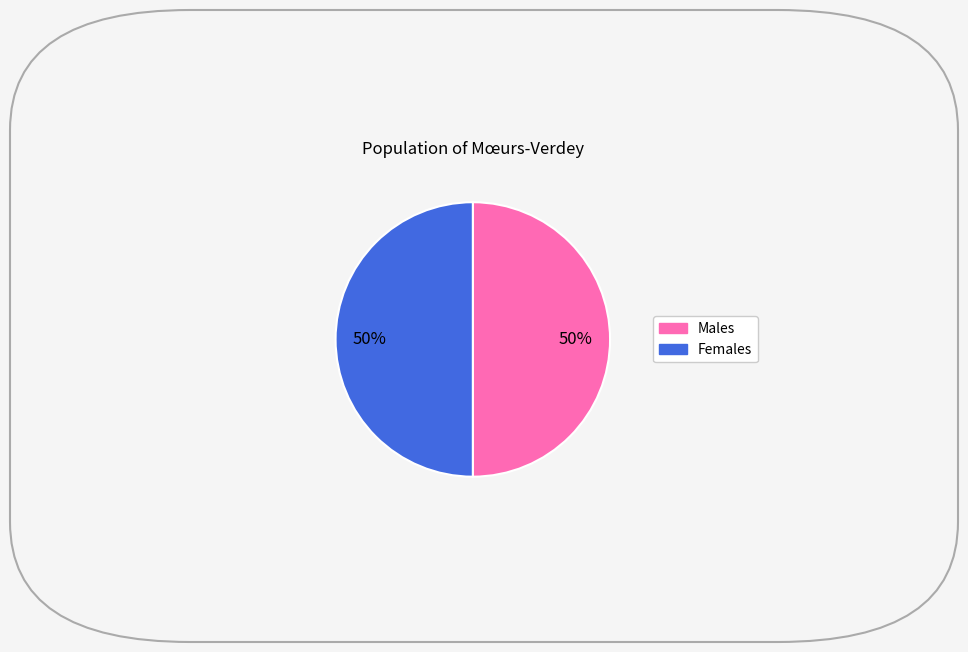

To the nearest percent, what is the average slice percentage?

50%